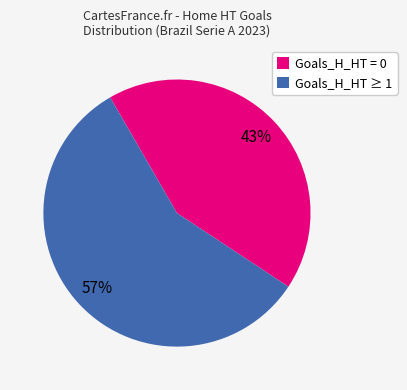

Which has a higher value, Goals_H_HT ≥ 1 or Goals_H_HT = 0?

Goals_H_HT ≥ 1